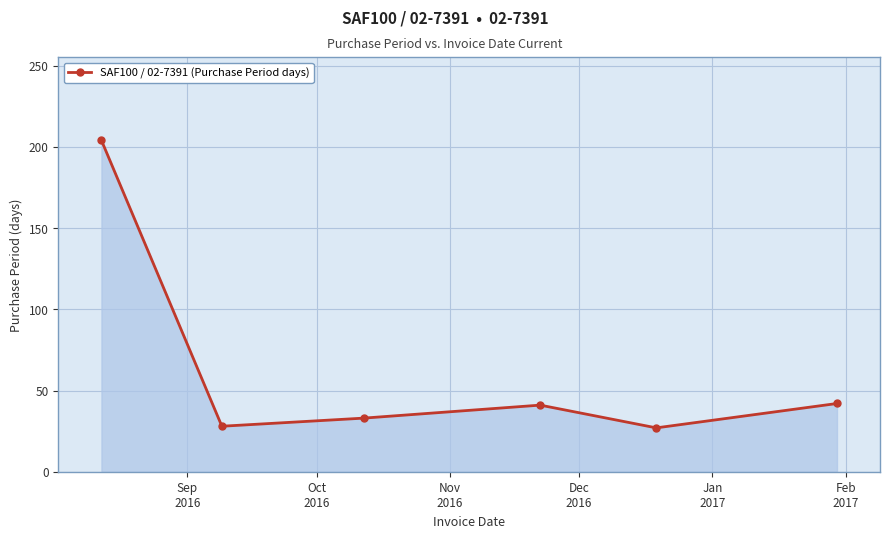

How many points are higher than both their immediate neighbors (excluding endpoints)?

1